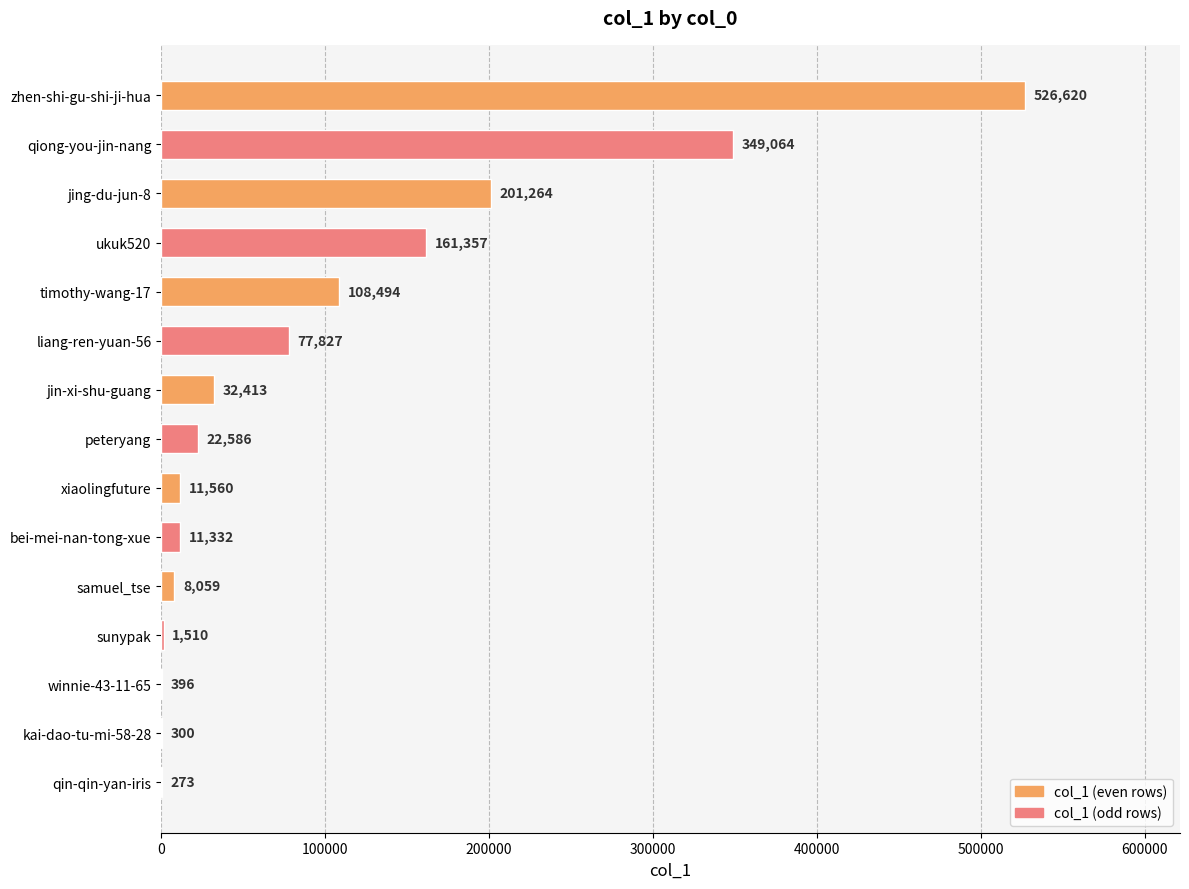

What is the maximum value shown in the chart?

526620